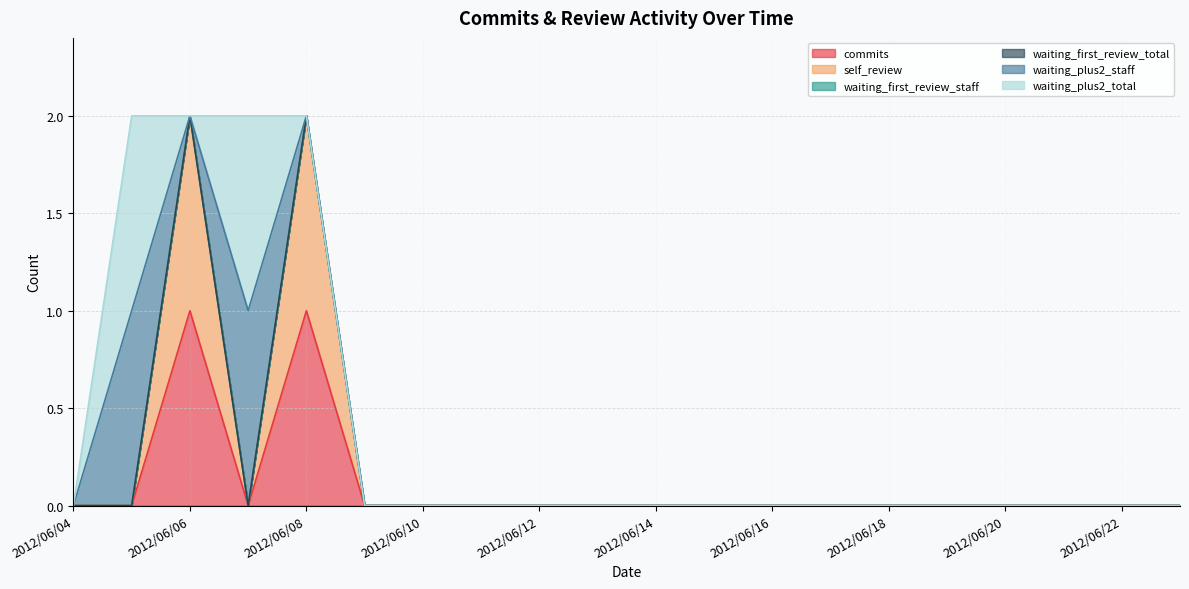

True or false: waiting_first_review_total and waiting_plus2_staff cross at least once.

False